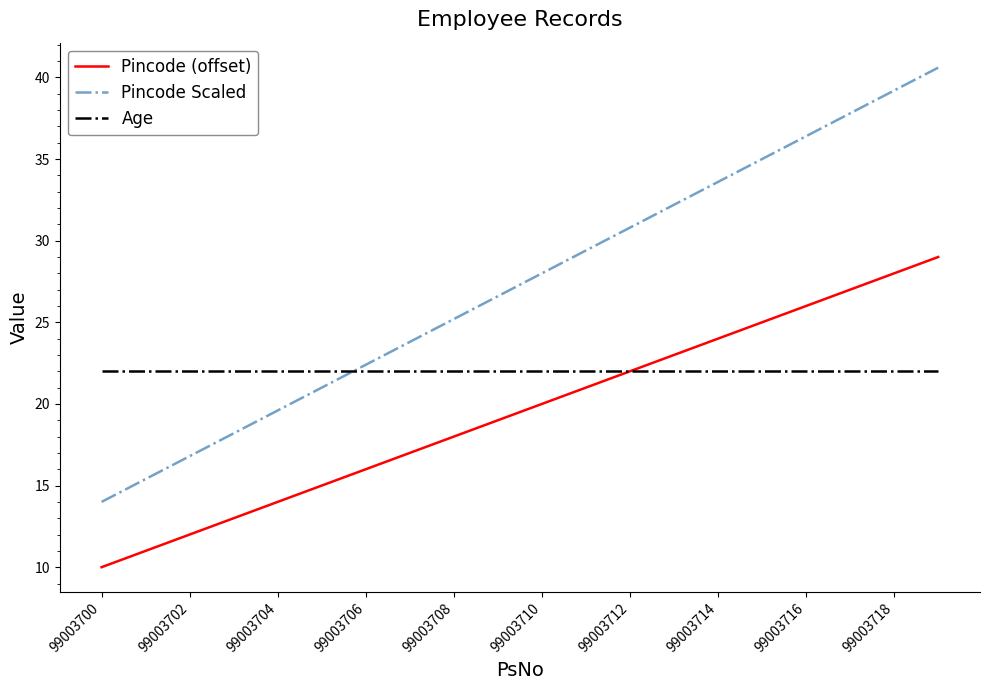

List the series in order of their overall mean, lowest first.

Pincode (offset), Age, Pincode Scaled